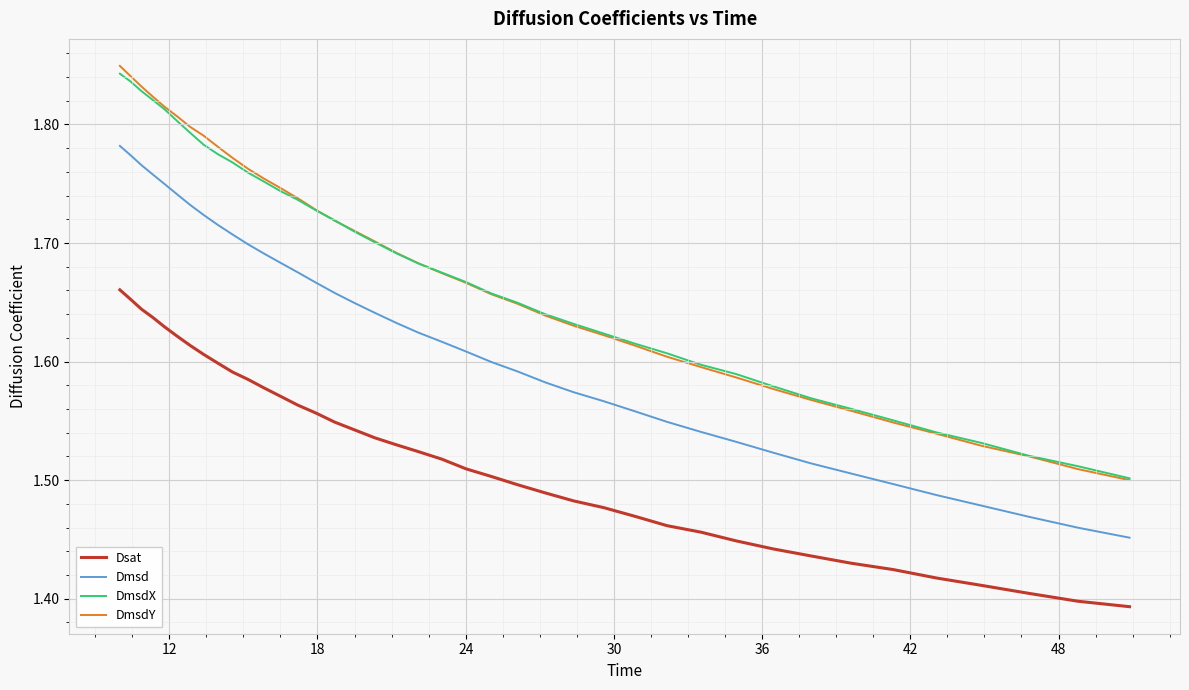

After their last crossing, which series has the higher values: DmsdY or DmsdX?

DmsdX